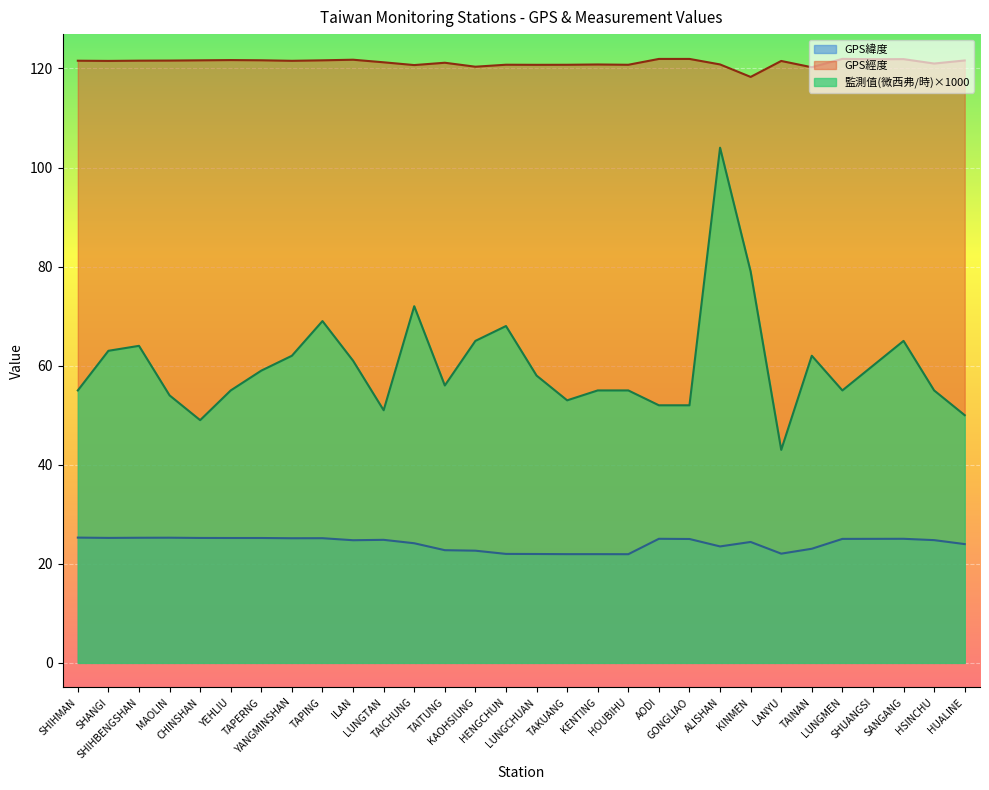

Read the 監測值(微西弗/時) value at HUALINE.

50.0